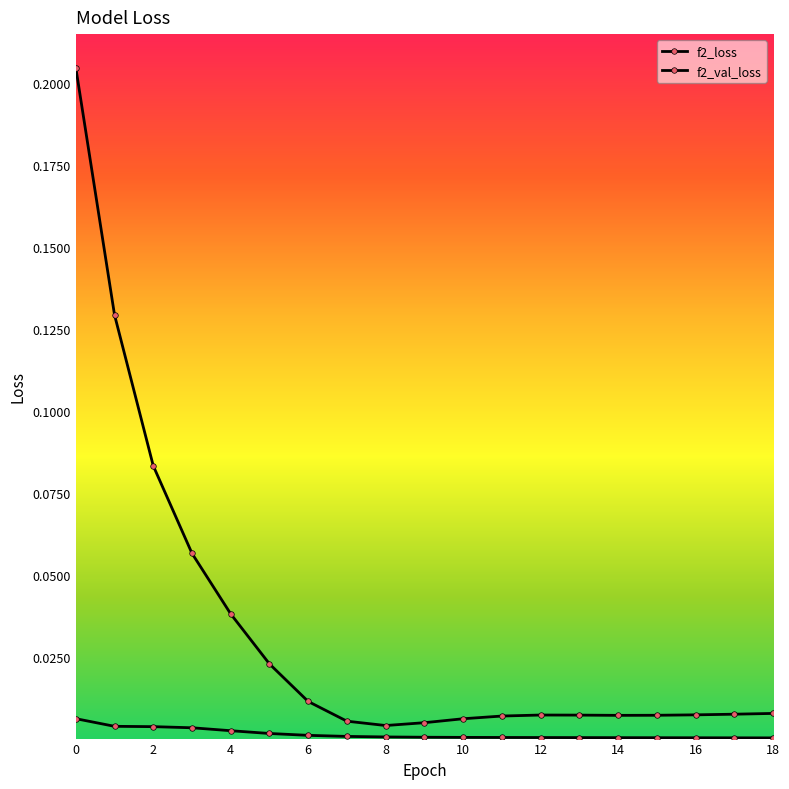

Is this an area chart (filled region under the line)?

No